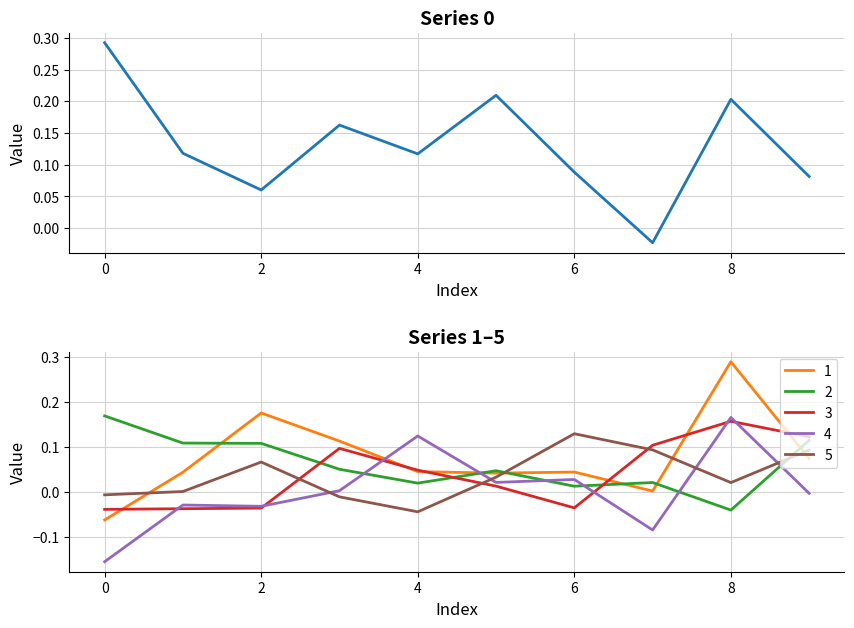

What is the difference between the maximum and minimum values in the 2 series?

0.2